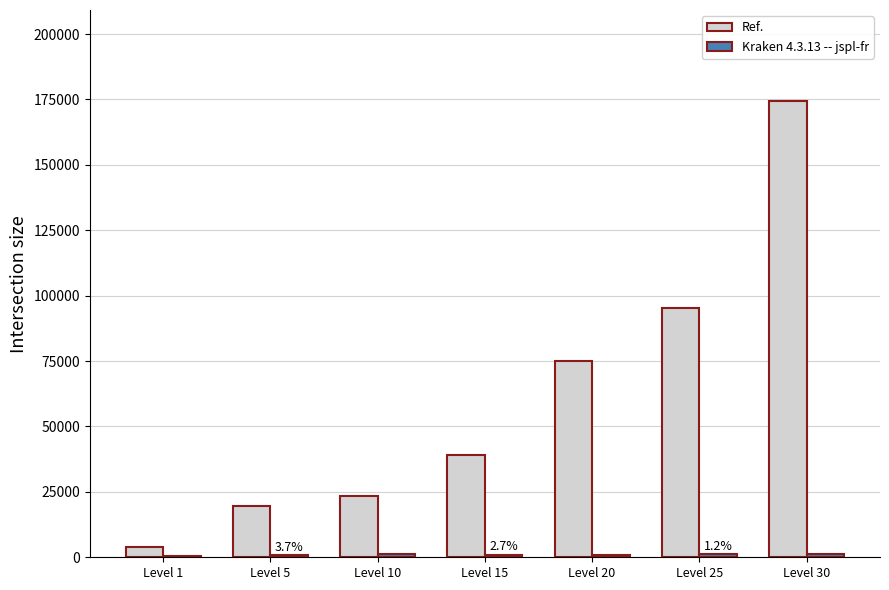

Where is Ref. nearest to the value 89160?

Level 25